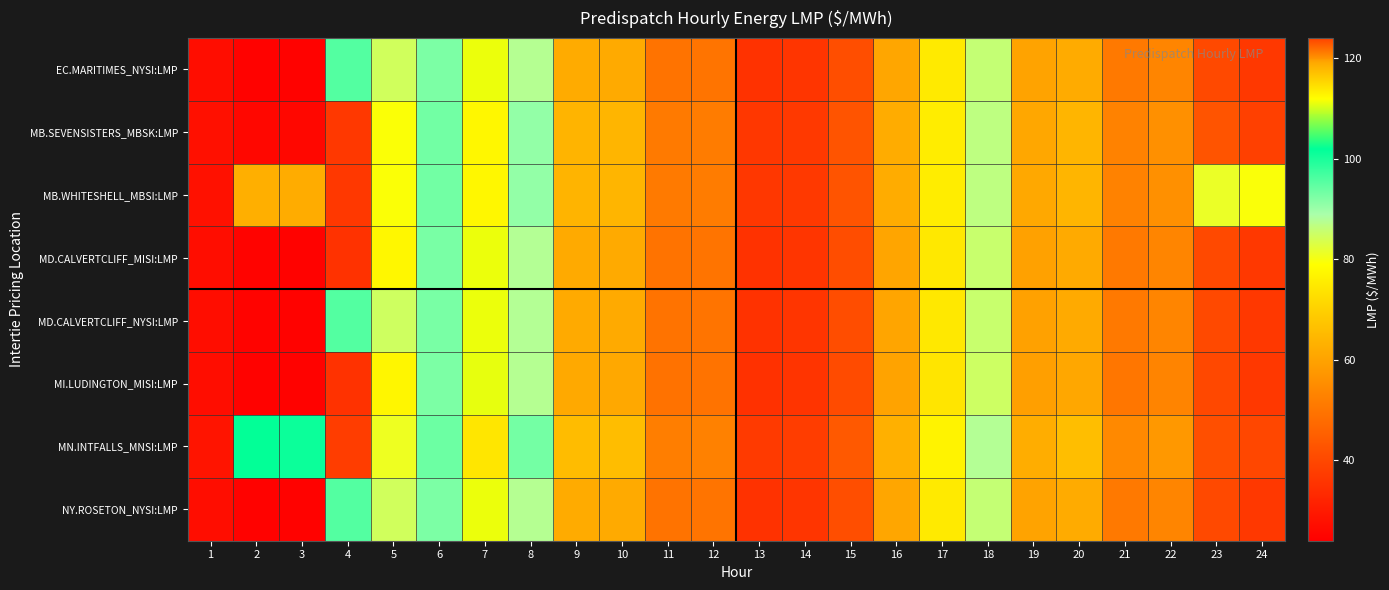

Reading left to right, extract all data points from this chart.

EC.MARITIMES_NYSI:LMP: 1=27.0	2=24.7	3=24.6	4=95.5	5=84.4	6=92.5	7=111.1	8=87.6	9=61.8	10=61.5	11=49.4	12=49.6	13=35.2	14=35.9	15=41.2	16=60.8	17=75.1	18=85.9	19=60.0	20=61.7	21=50.9	22=53.4	23=40.4	24=36.6
MB.SEVENSISTERS_MBSK:LMP: 1=27.9	2=25.8	3=25.6	4=36.6	5=79.4	6=93.2	7=112.7	8=90.6	9=63.9	10=64.0	11=51.0	12=51.4	13=36.2	14=36.8	15=42.7	16=62.0	17=75.6	18=86.6	19=61.0	20=64.1	21=52.8	22=55.9	23=42.7	24=38.3
MB.WHITESHELL_MBSI:LMP: 1=27.9	2=62.8	3=62.3	4=36.6	5=79.4	6=93.2	7=112.7	8=90.6	9=63.9	10=64.0	11=51.0	12=51.4	13=36.3	14=36.8	15=42.7	16=62.0	17=75.6	18=86.6	19=61.1	20=64.1	21=52.8	22=55.9	23=81.3	24=79.5
MD.CALVERTCLIFF_MISI:LMP: 1=27.0	2=24.8	3=24.7	4=35.3	5=77.6	6=92.6	7=111.1	8=87.7	9=61.7	10=61.5	11=49.4	12=49.6	13=35.1	14=35.8	15=41.1	16=60.5	17=74.7	18=85.5	19=59.7	20=61.5	21=50.8	22=53.4	23=40.4	24=36.7
MD.CALVERTCLIFF_NYSI:LMP: 1=27.0	2=24.8	3=24.7	4=95.6	5=84.6	6=92.6	7=111.1	8=87.7	9=61.7	10=61.5	11=49.4	12=49.6	13=35.1	14=35.8	15=41.1	16=60.5	17=74.7	18=85.5	19=59.7	20=61.5	21=50.8	22=53.4	23=40.4	24=36.7
MI.LUDINGTON_MISI:LMP: 1=27.0	2=24.8	3=24.7	4=35.3	5=77.5	6=92.5	7=111.0	8=87.5	9=61.5	10=61.2	11=49.2	12=49.4	13=35.0	14=35.6	15=40.8	16=60.1	17=74.1	18=84.8	19=59.2	20=61.0	21=50.3	22=53.1	23=40.1	24=36.6
MN.INTFALLS_MNSI:LMP: 1=28.6	2=102.0	3=101.1	4=37.5	5=81.0	6=93.7	7=113.9	8=93.0	9=65.5	10=65.8	11=52.1	12=52.7	13=37.0	14=37.5	15=43.9	16=63.0	17=76.8	18=87.9	19=62.3	20=66.0	21=54.4	22=57.7	23=123.3	24=123.7
NY.ROSETON_NYSI:LMP: 1=27.0	2=24.7	3=24.6	4=95.5	5=84.4	6=92.5	7=111.1	8=87.6	9=61.8	10=61.5	11=49.4	12=49.6	13=35.2	14=35.9	15=41.2	16=60.8	17=75.1	18=85.9	19=60.0	20=61.7	21=50.9	22=53.4	23=40.4	24=36.6